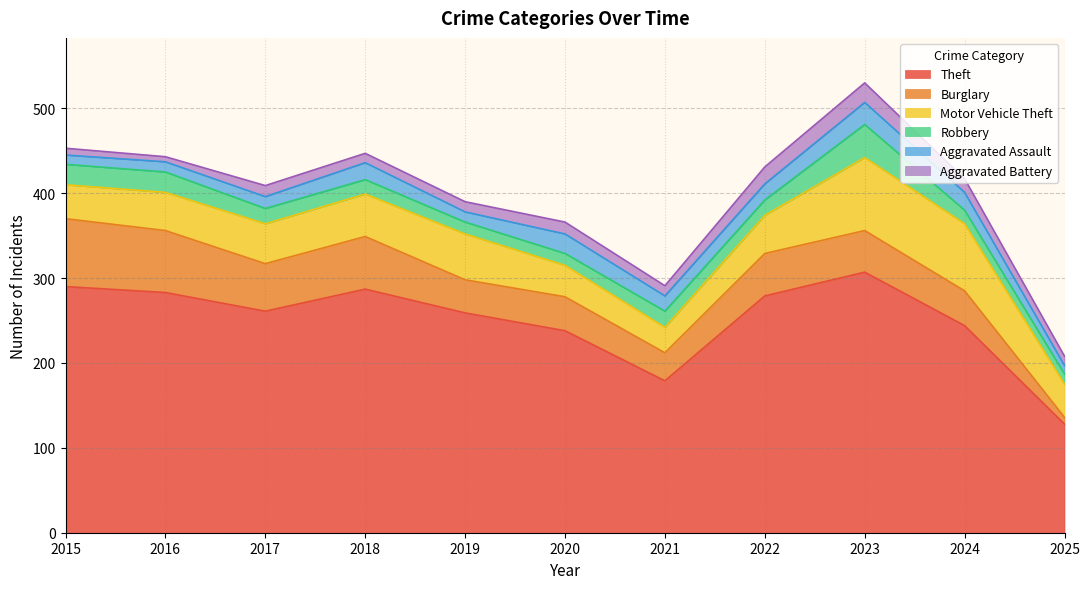

Which category has the highest value across all series?

2023